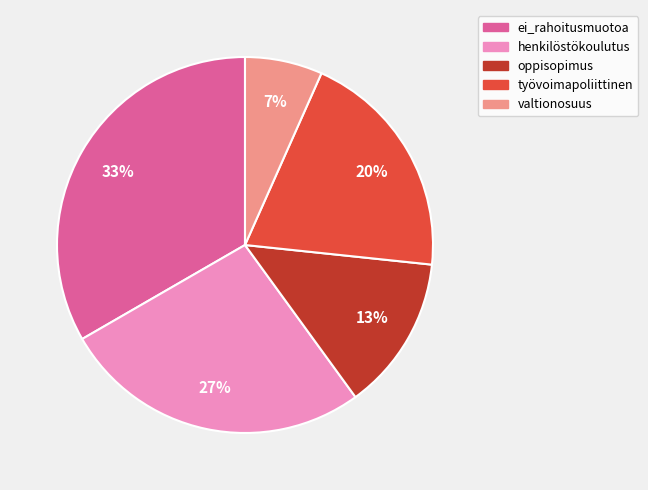

Which category has the smallest portion of the pie?

valtionosuus